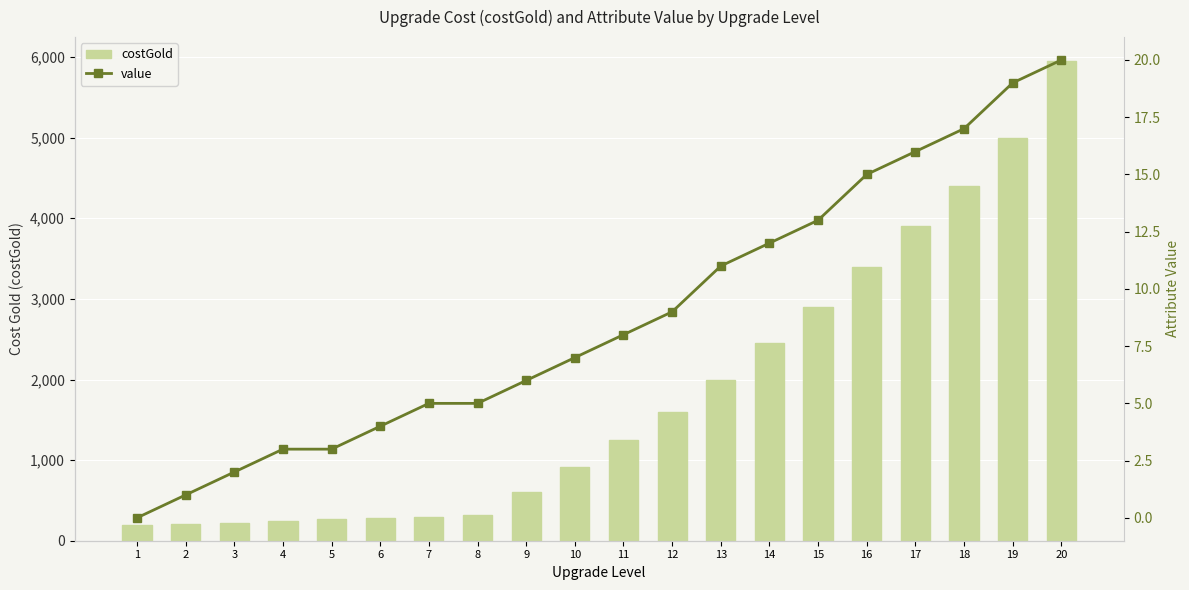

At which category does the chart reach its minimum across all series?

1